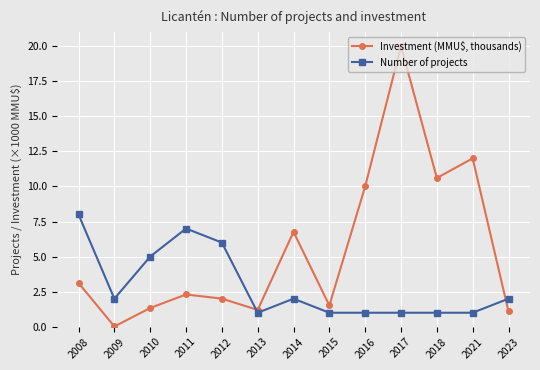

In Investment (MMU$, thousands), how many points are higher than both neighbors (excluding endpoints)?

4